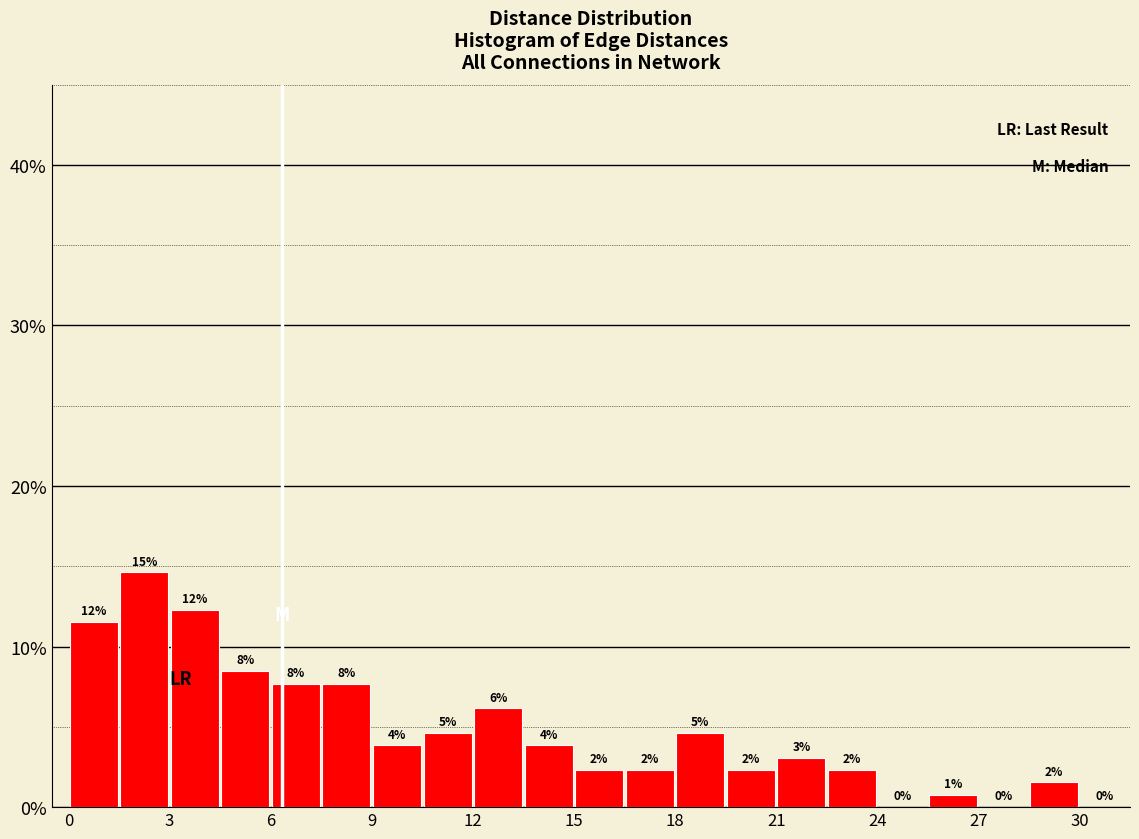

Around what value on the x-axis is the tallest bar? Give the approximate position of its centre, as read against the axis.

2.5